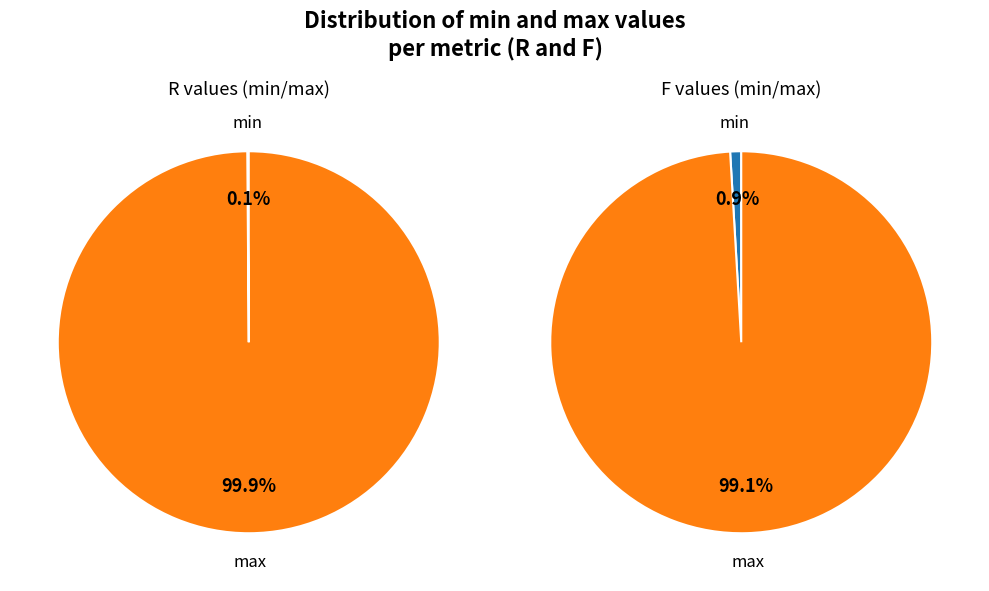

To the nearest percent, what is the difference between the largest and smallest slice percentages?

98%